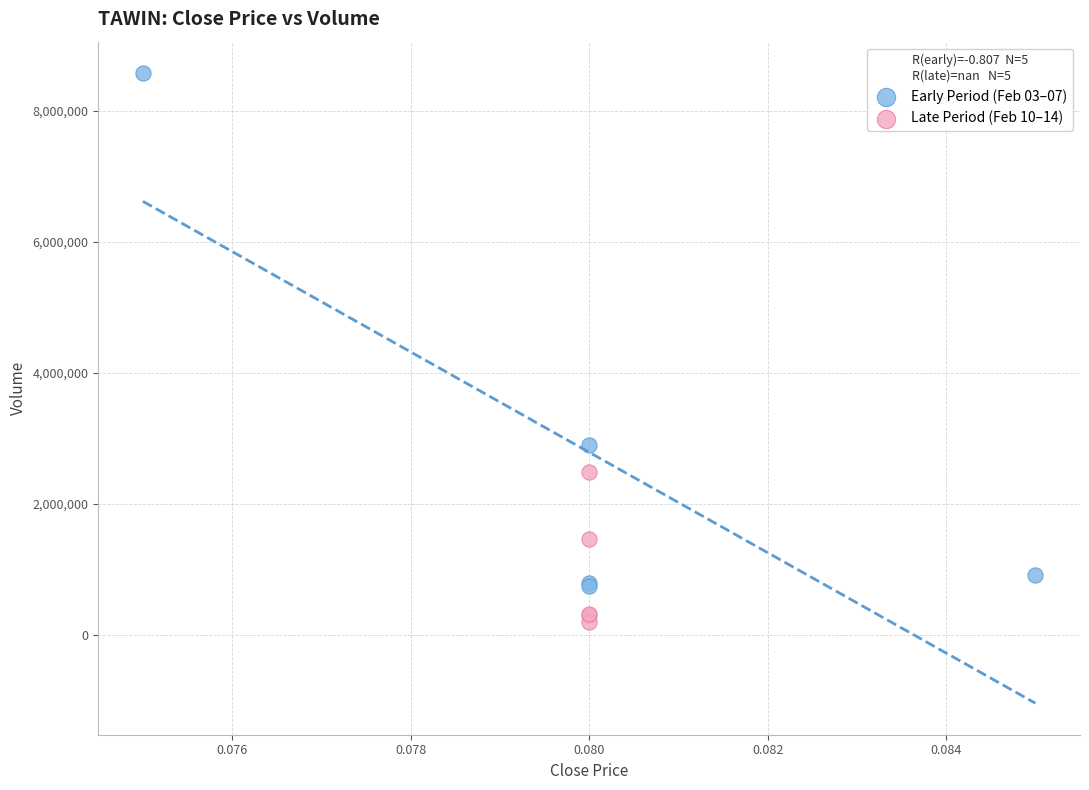

Which series contains the highest Y value?

Early Period (Feb 03–07)